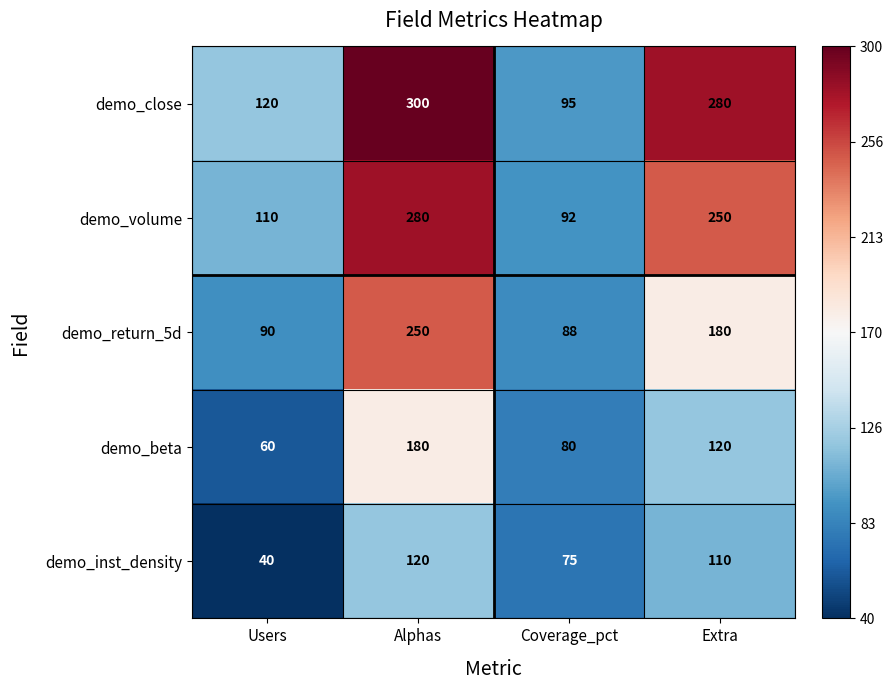

What is the difference between the maximum and minimum values in the demo_close series?

205